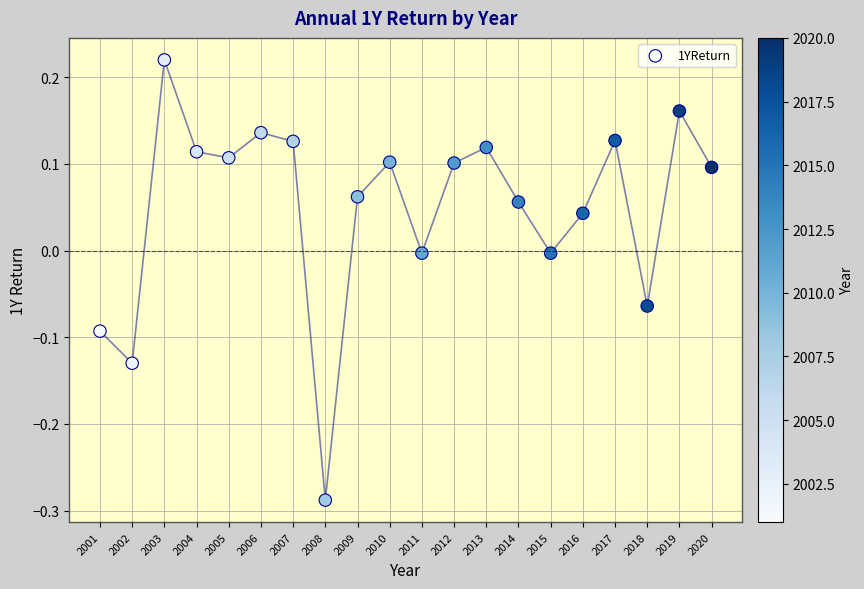

What is the range of X values (max minus min)?

19.0